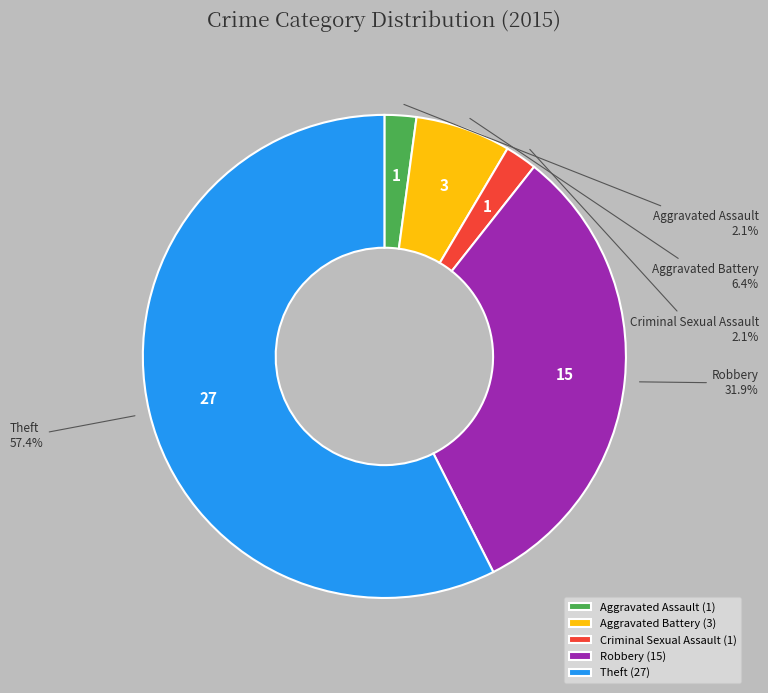

Which category accounts for the majority?

Theft